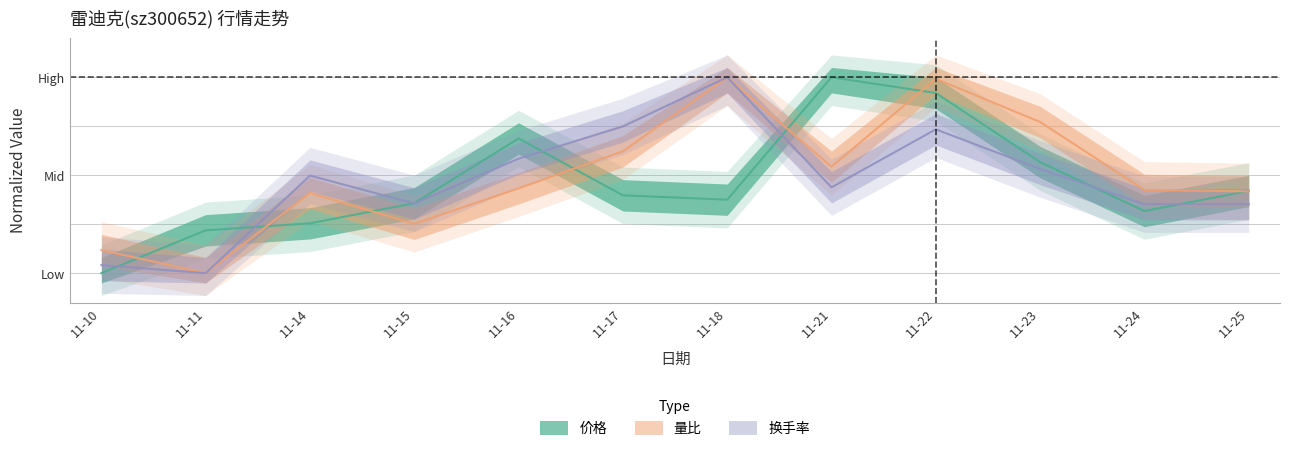

Which series changed the most between 11-10 and 11-11?

价格